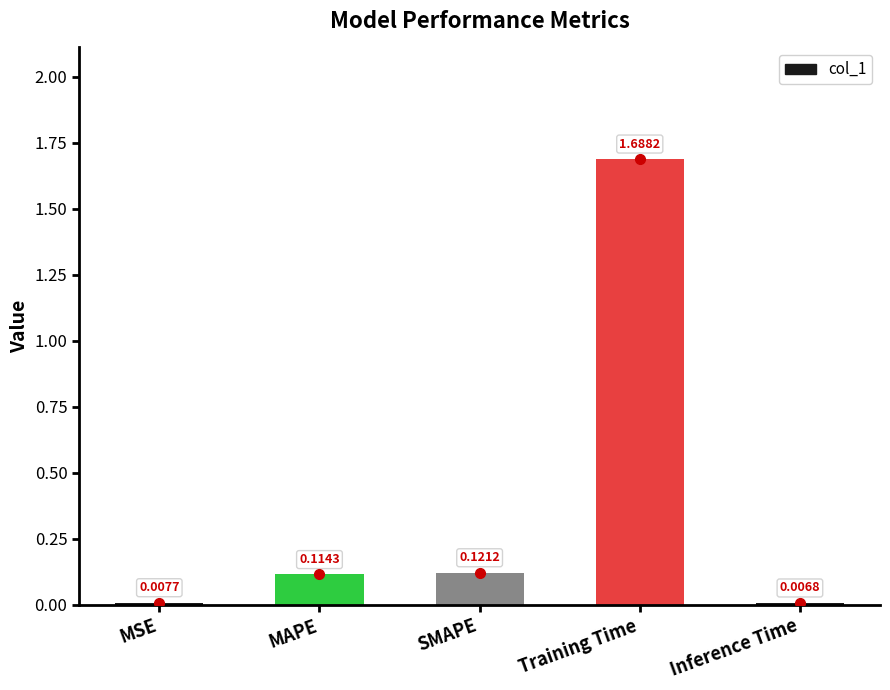

Count the number of categories in the chart.

5